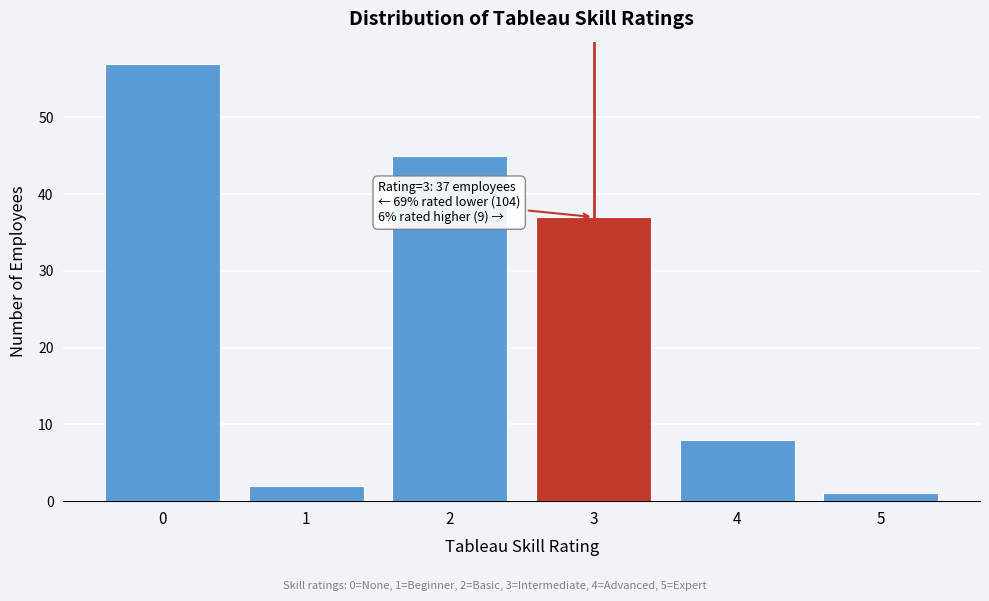

Reading left to right, transcribe all the data shown in this chart.

57	2	45	37	8	1